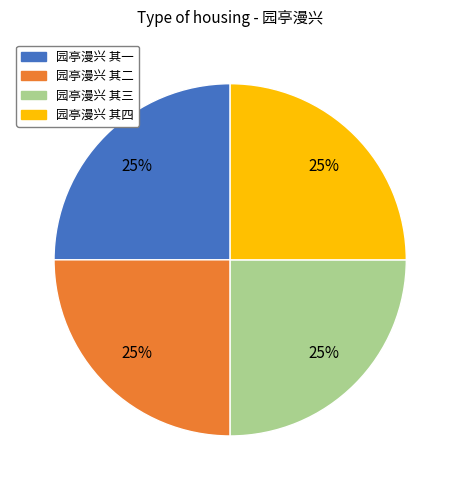

To the nearest percent, what is the average slice percentage?

25%